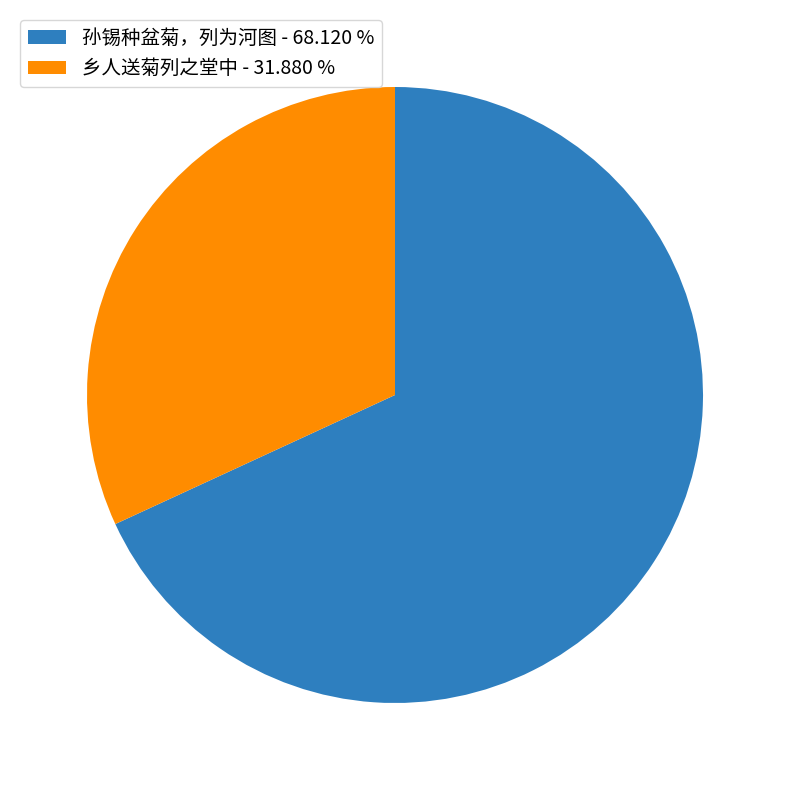

What is the largest slice in the pie chart?

孙锡种盆菊，列为河图